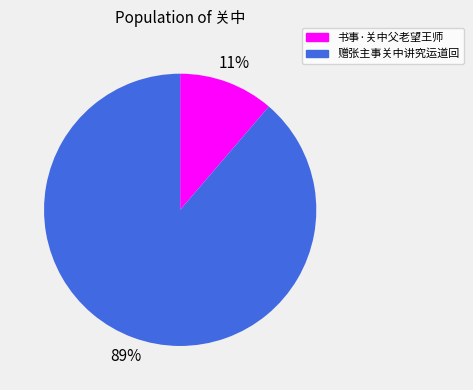

How many slices are in this pie chart?

2